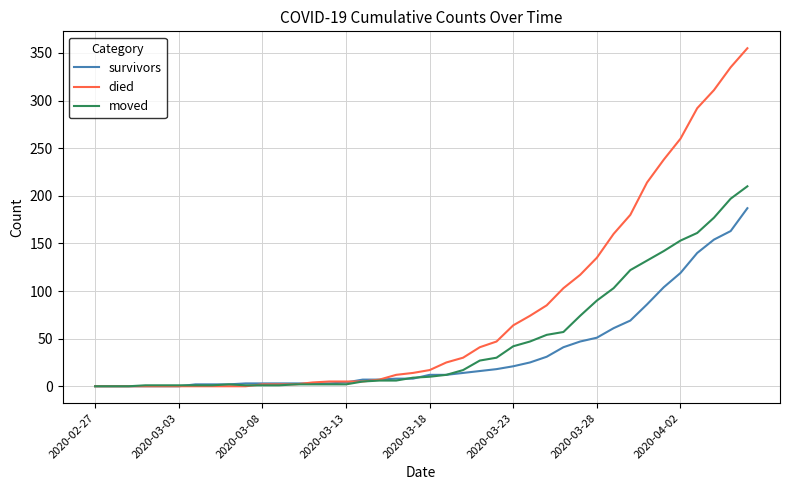

Count the number of categories in the chart.

40